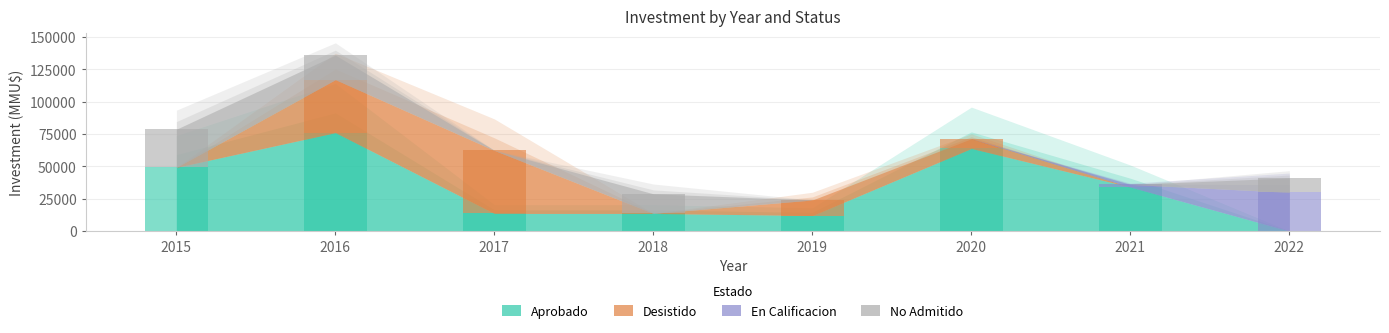

Reading right to left, extract all data points from this chart.

Aprobado: 2022=0	2021=34029	2020=63918	2019=12000	2018=13614	2017=13613	2016=76134	2015=49268
Desistido: 2022=0	2021=0	2020=7520	2019=12000	2018=40	2017=48743	2016=41000	2015=0
En Calificacion: 2022=29907	2021=2000	2020=0	2019=0	2018=0	2017=0	2016=0	2015=0
No Admitido: 2022=11200	2021=0	2020=0	2019=0	2018=15150	2017=37	2016=19000	2015=29500